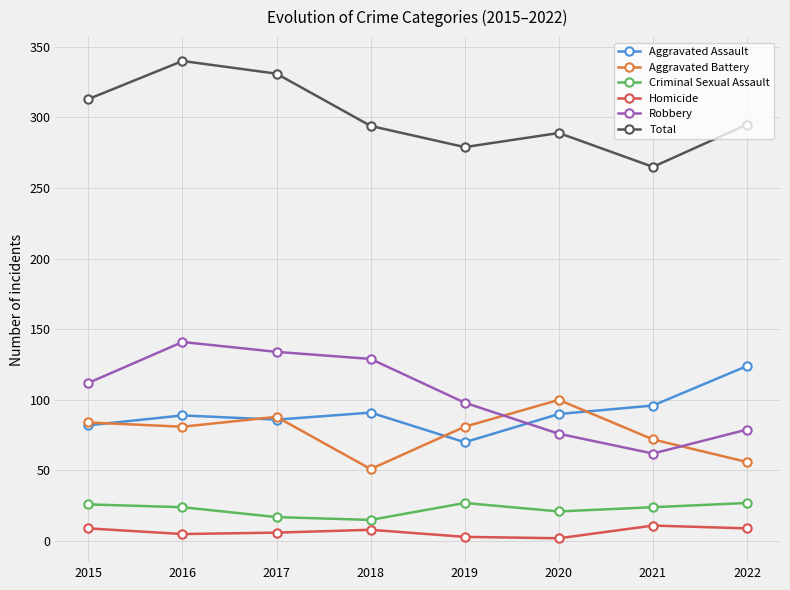

At which label is Aggravated Assault closest to 97?

2021